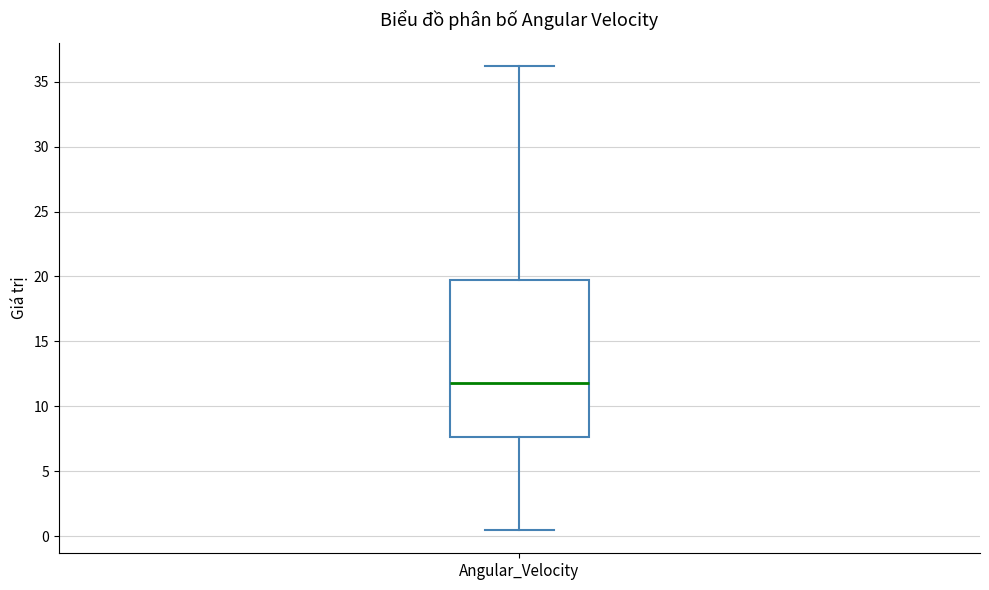

Transcribe this box plot: give where the median line is, the range the box spans, and where the two whiskers end, as read against the y-axis. The values are not printed on the chart, so give them approximately, as read against the axis.

median 12.0, box 7.5 to 19.5, whiskers 0.5 to 36.0